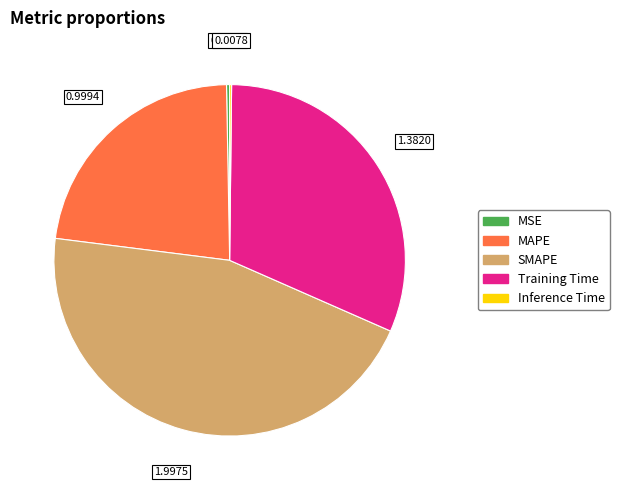

Is the sum of MAPE and SMAPE greater than half?

Yes